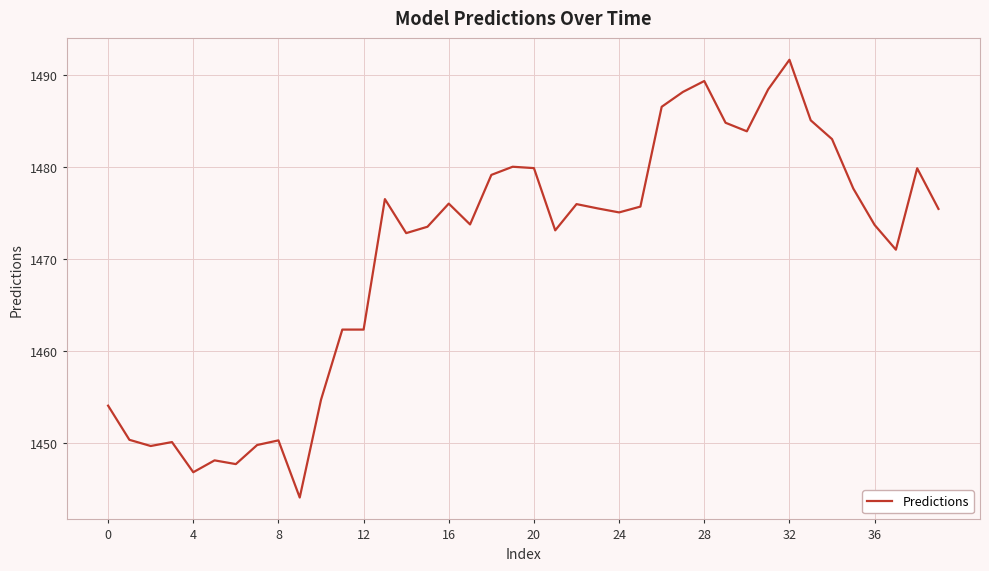

What is the difference between the maximum and minimum values?

47.6